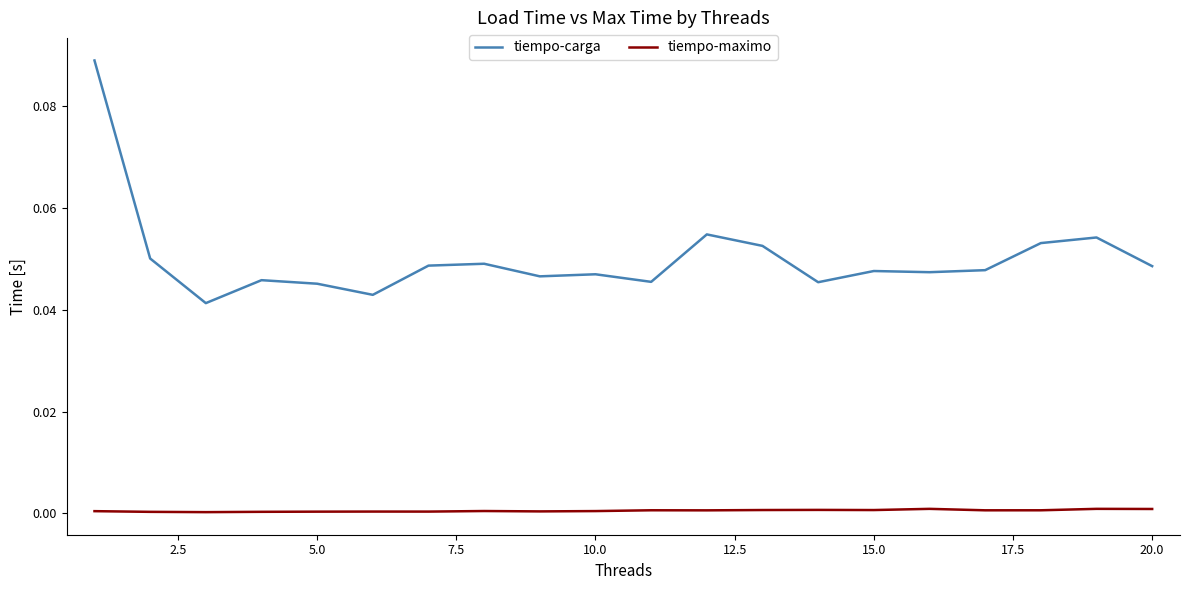

Rank the series by their maximum value, from highest to lowest.

tiempo-carga, tiempo-maximo